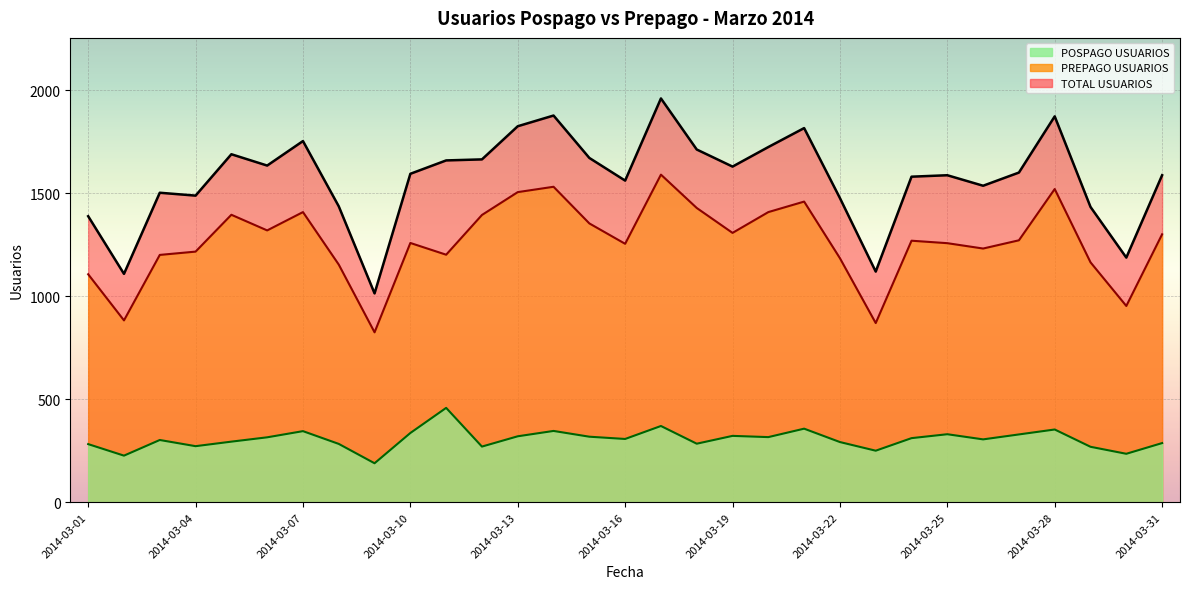

List the series in order of their peak value, highest first.

TOTAL USUARIOS, PREPAGO USUARIOS, POSPAGO USUARIOS